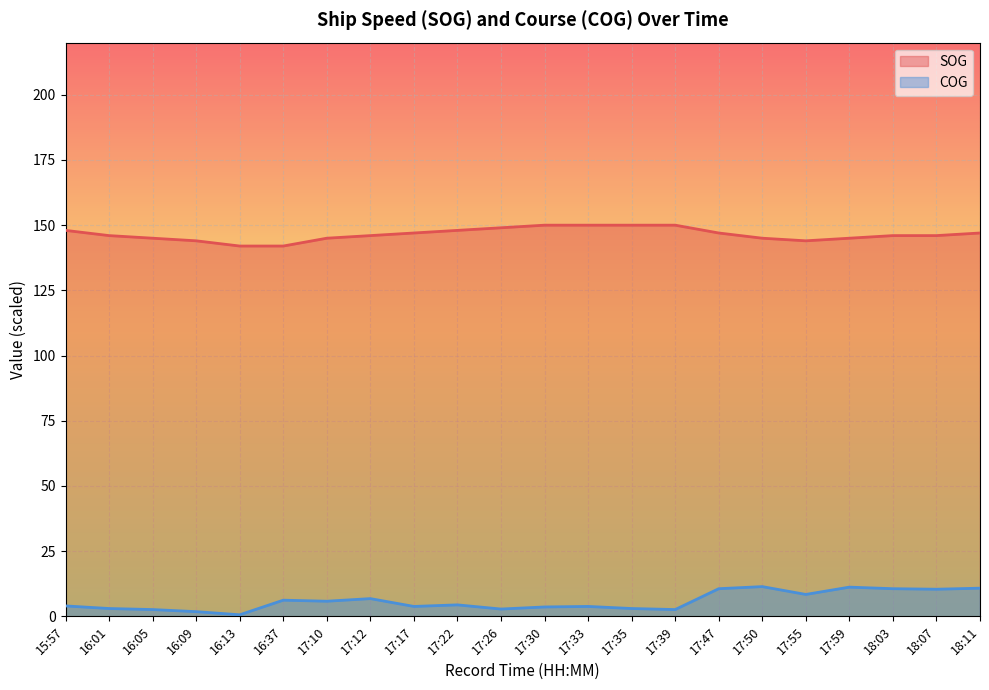

How many values in the SOG series exceed 146?

10